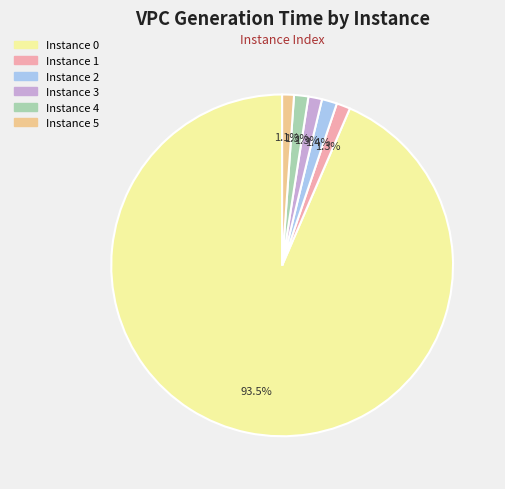

Does any single category account for the majority?

Yes